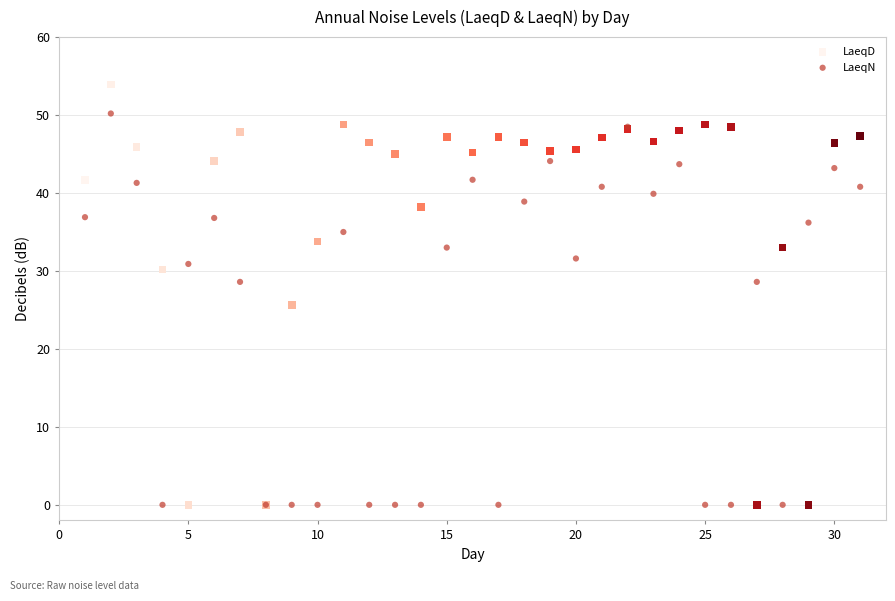

What is the X range (max minus min) for the scatter plot?

30.0